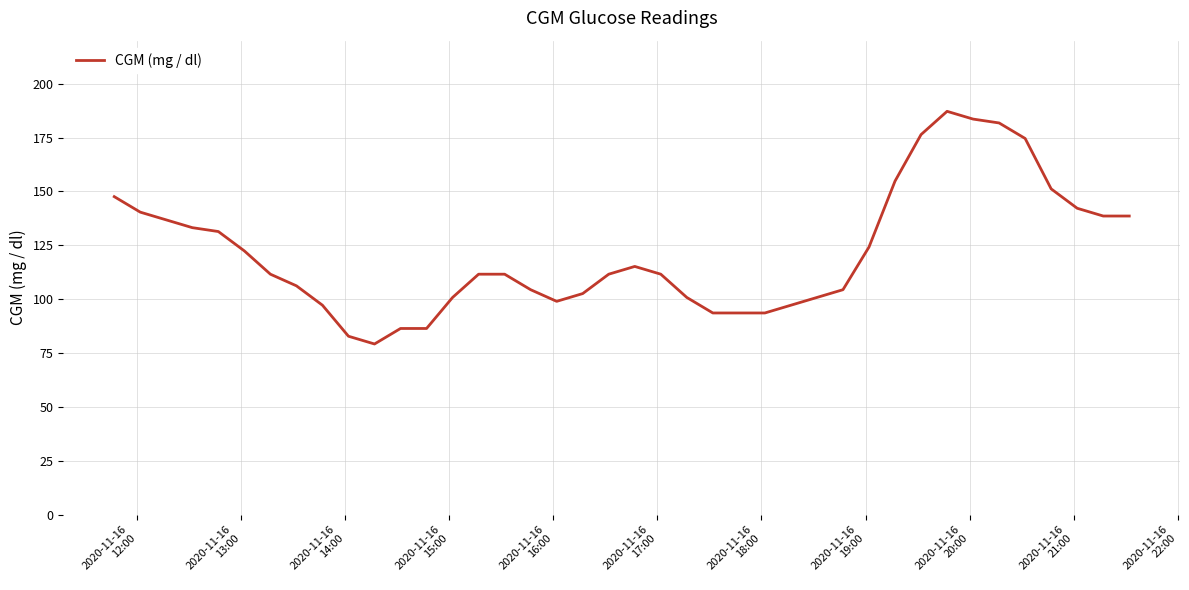

How many distinct data groups are displayed?

1